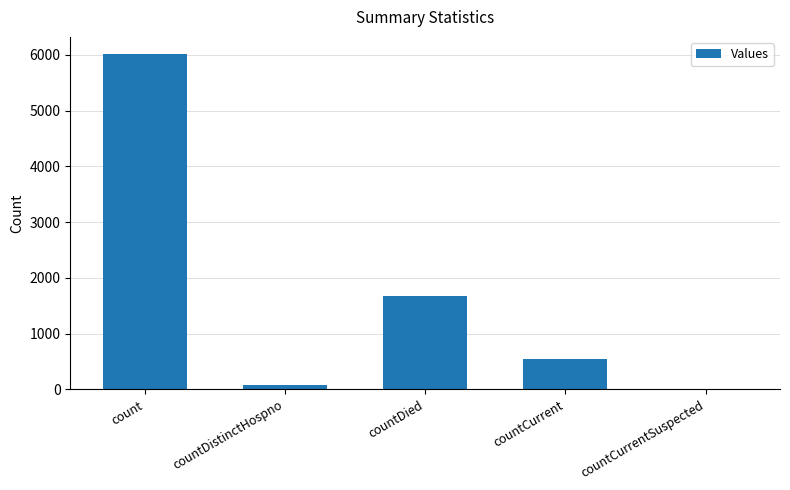

What is the sum of the values at countDied and countCurrent?

2218